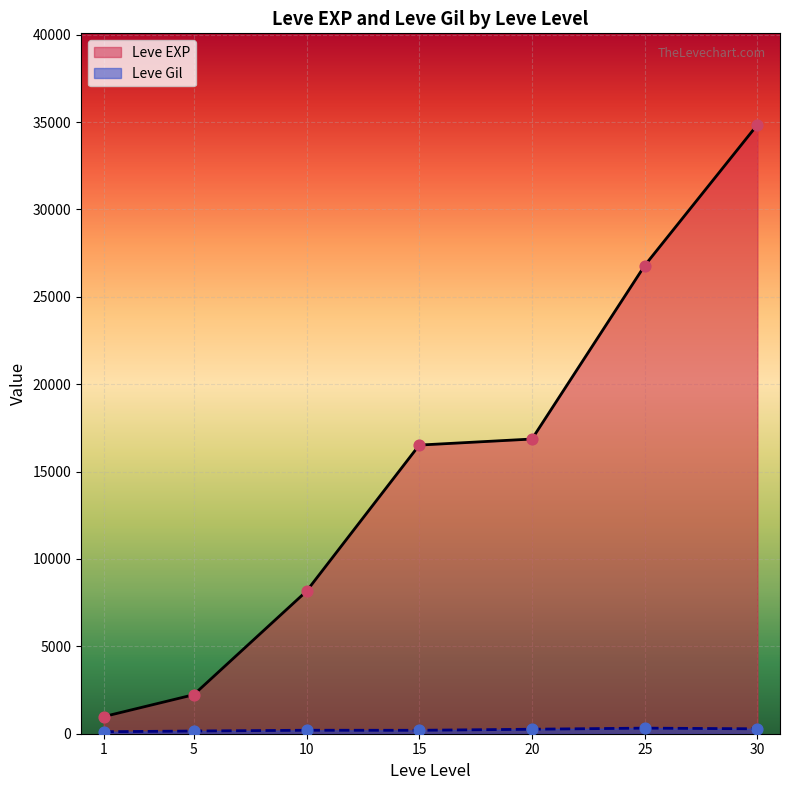

Which series has the largest total across all categories?

Leve EXP